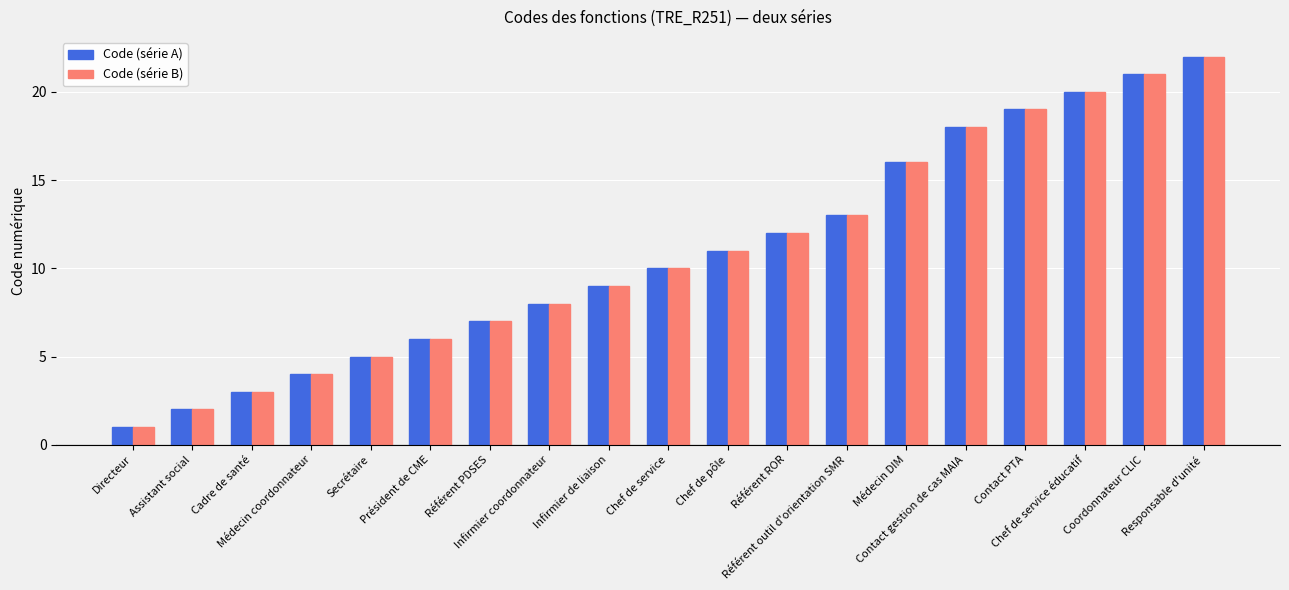

What is the difference between the second highest and second lowest values in the Code (série B) series?

19